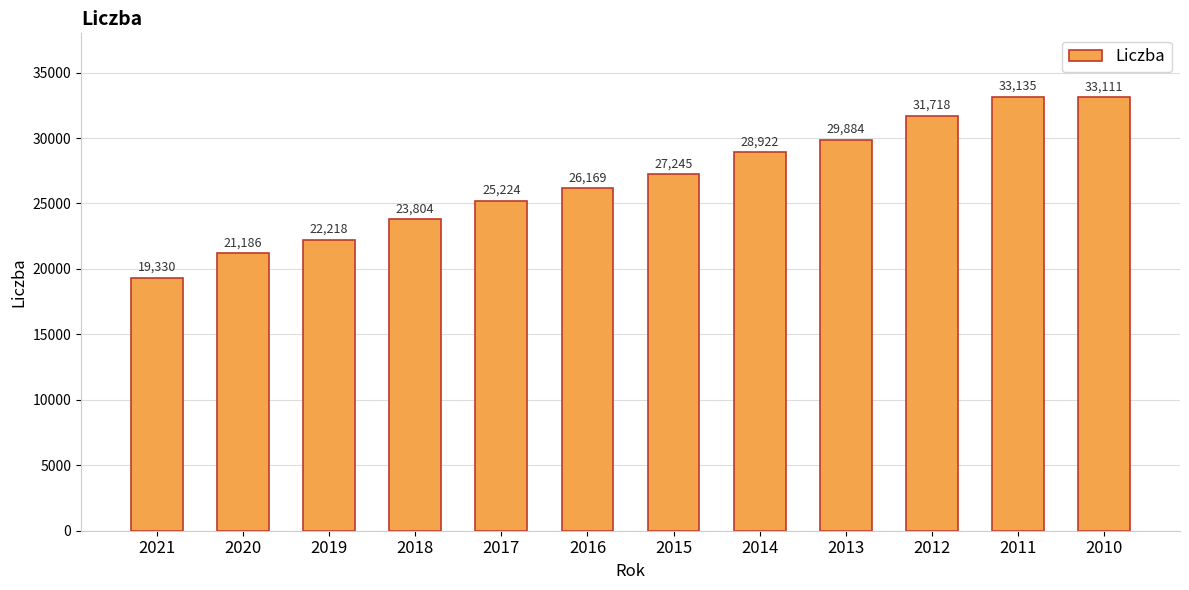

What is the difference between the second highest and second lowest values?

11925